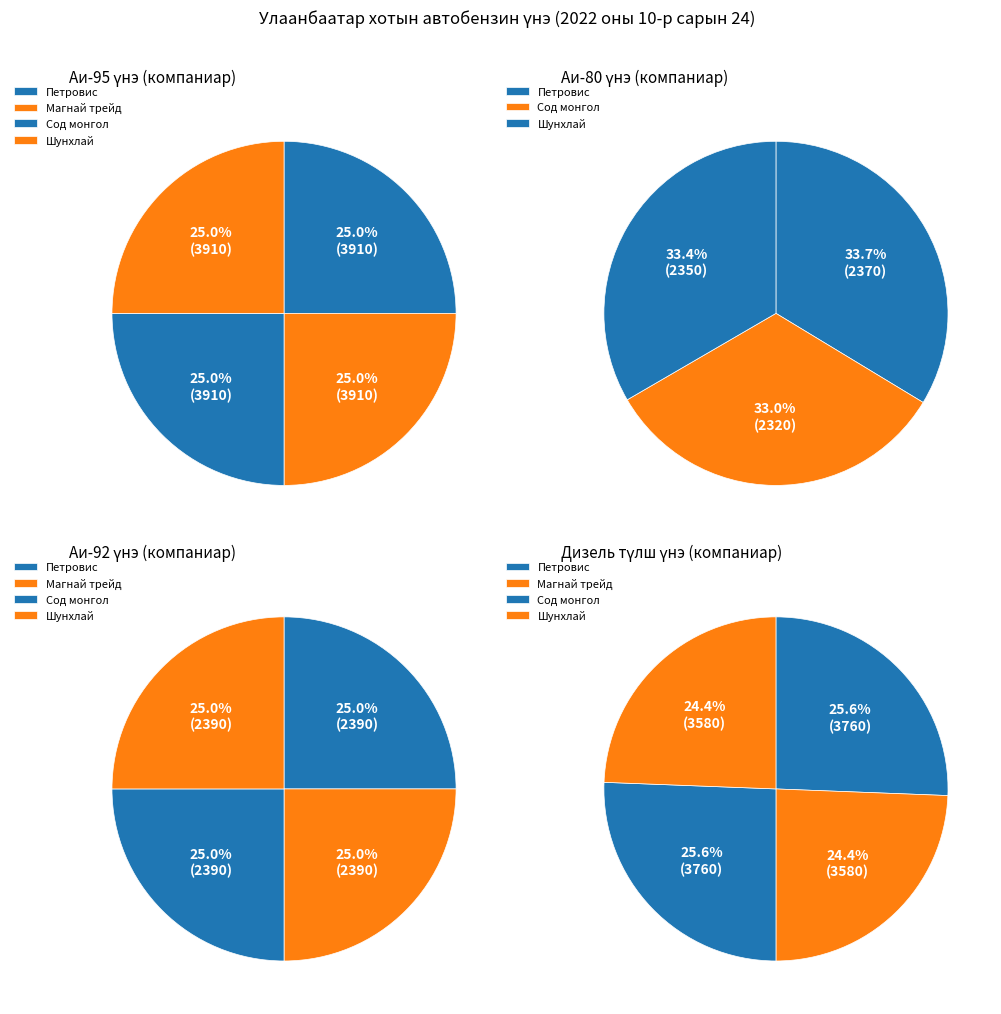

Does any single category account for the majority?

No